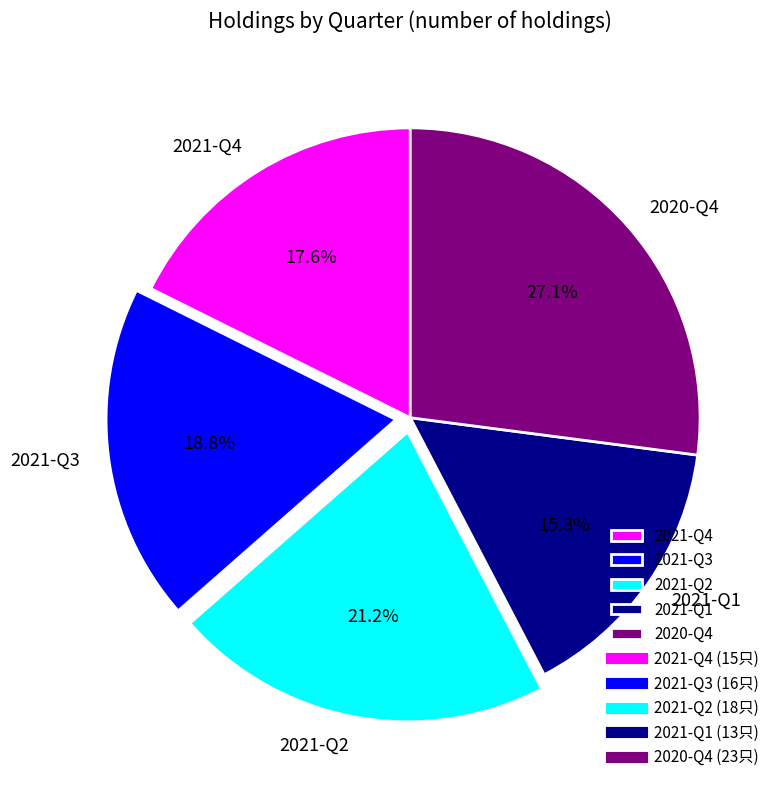

To the nearest percent, what percentage of the pie is 2020-Q4?

27%